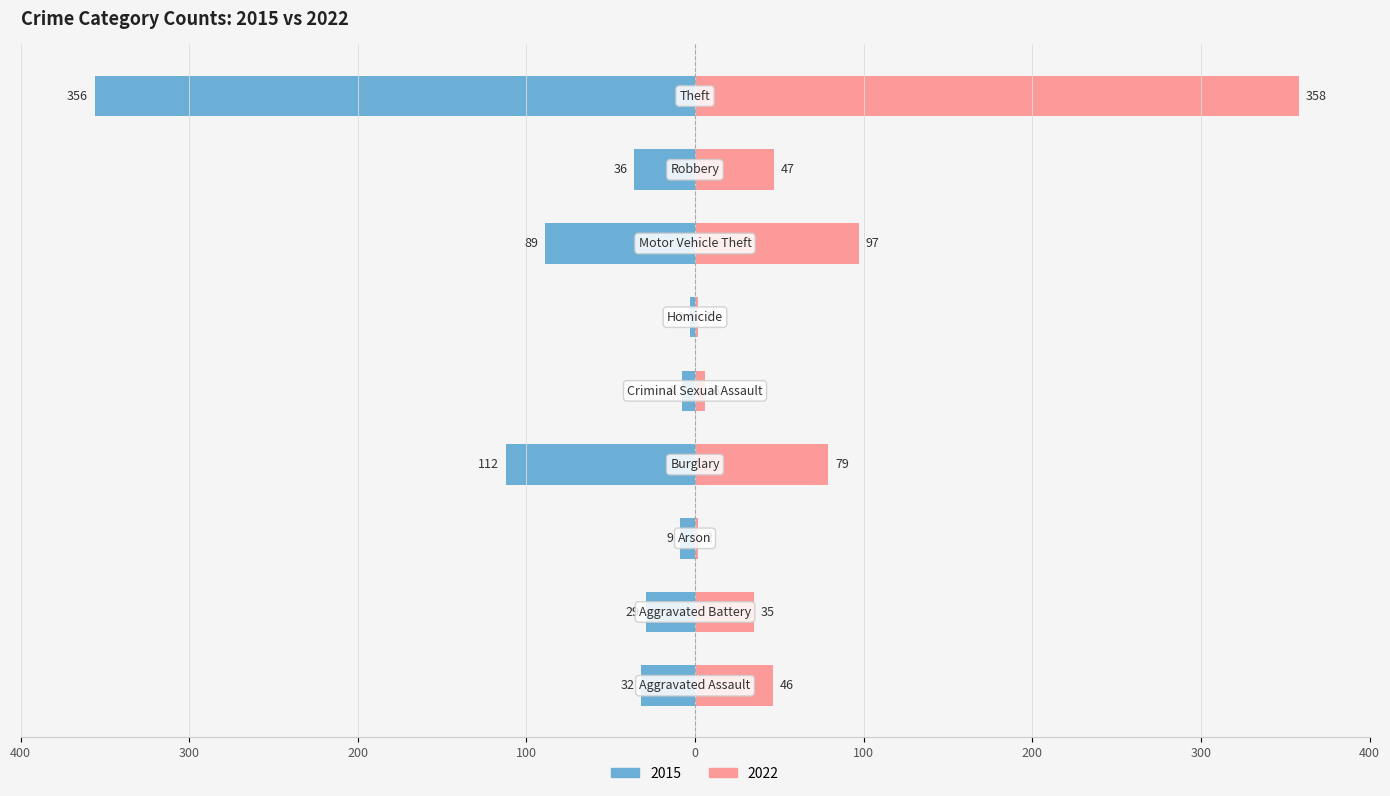

Reading left to right, what are all the values shown in this chart?

2015: -32	-29	-9	-112	-8	-3	-89	-36	-356
2022: 46	35	2	79	6	2	97	47	358